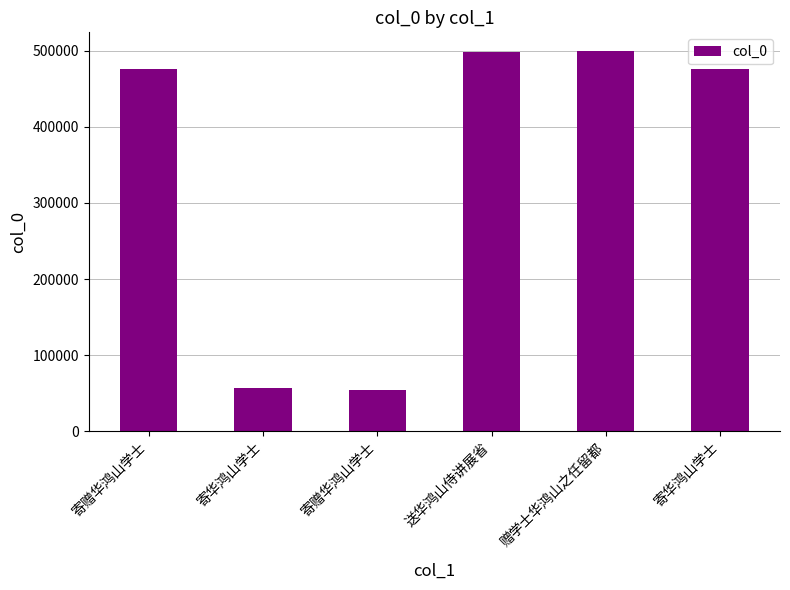

Are the bars horizontal?

No